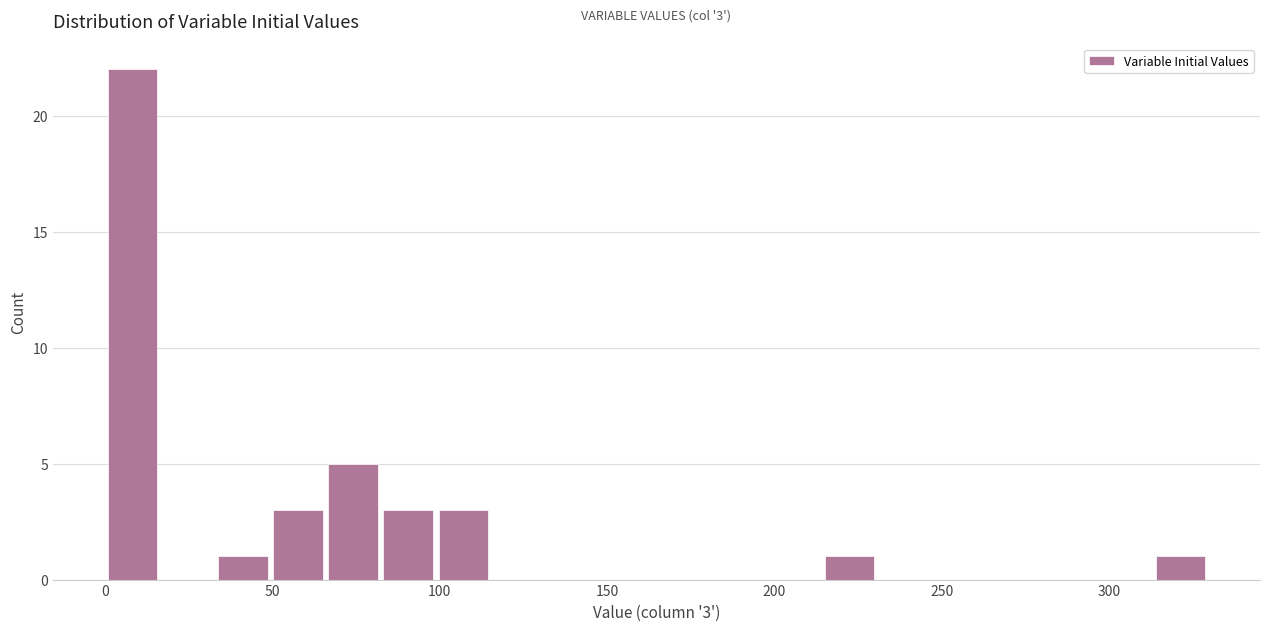

Read against the x-axis, roughly where is the centre of the tallest bar?

10